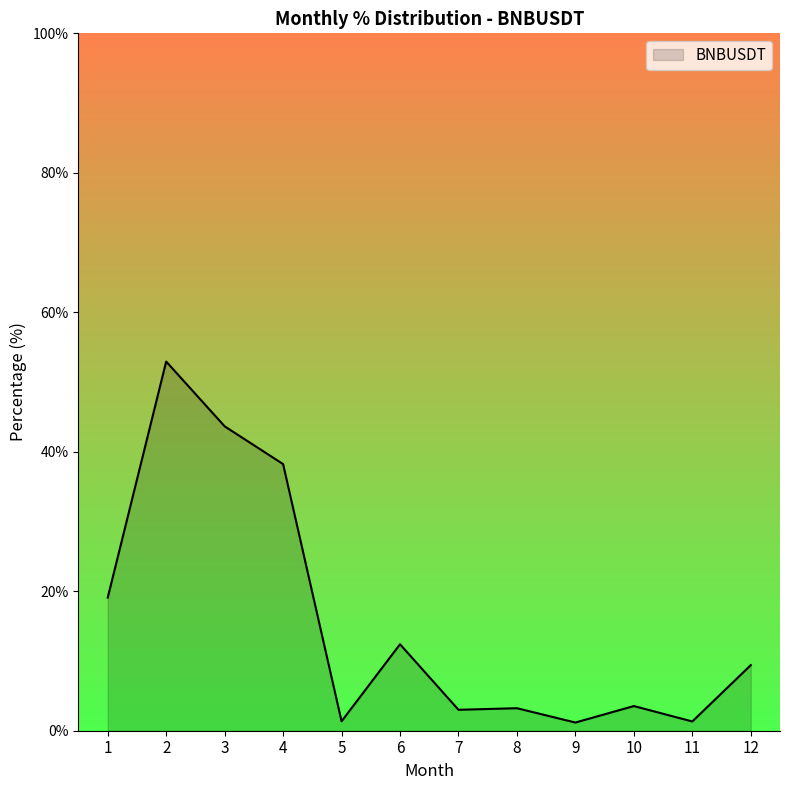

What is the difference between the maximum and minimum values?

51.8